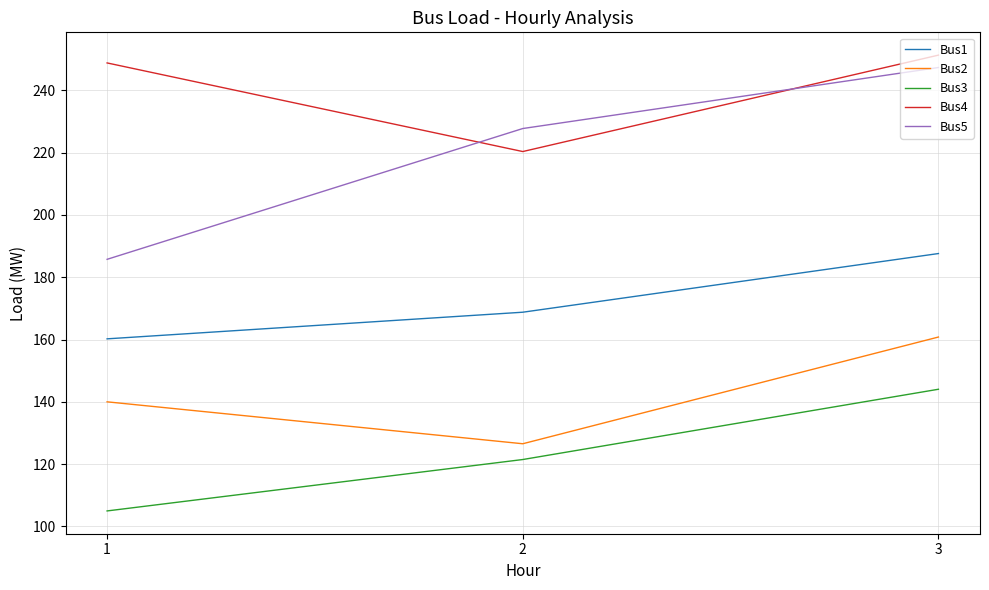

Reading left to right, what are all the values shown in this chart?

Bus1: 1=160.2	2=168.8	3=187.6
Bus2: 1=140.0	2=126.5	3=160.8
Bus3: 1=104.9	2=121.4	3=144.0
Bus4: 1=248.8	2=220.4	3=251.4
Bus5: 1=185.8	2=227.8	3=247.4